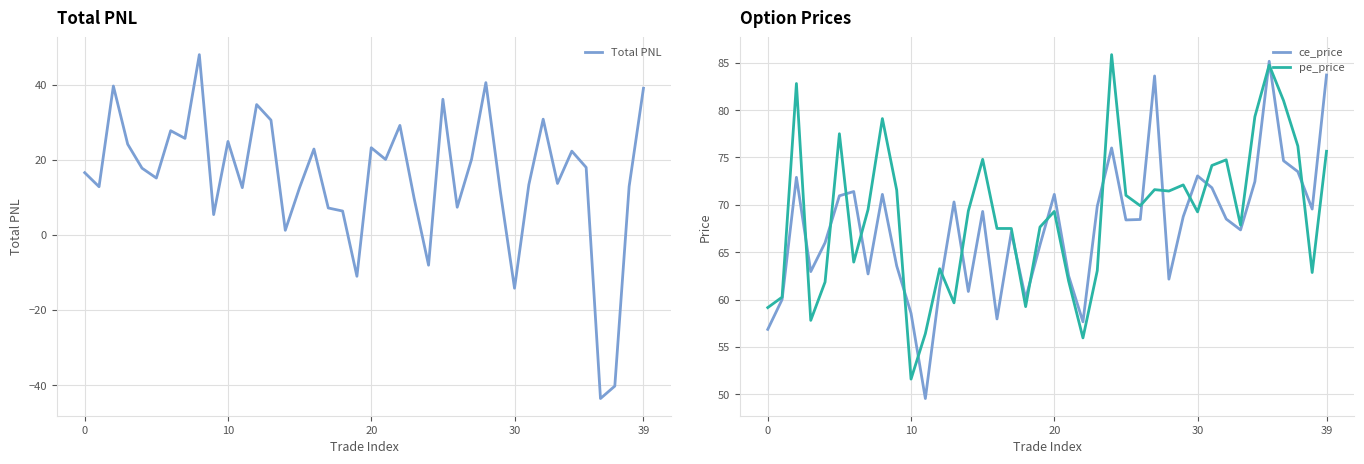

What is the average value of the Total PNL series?

15.4